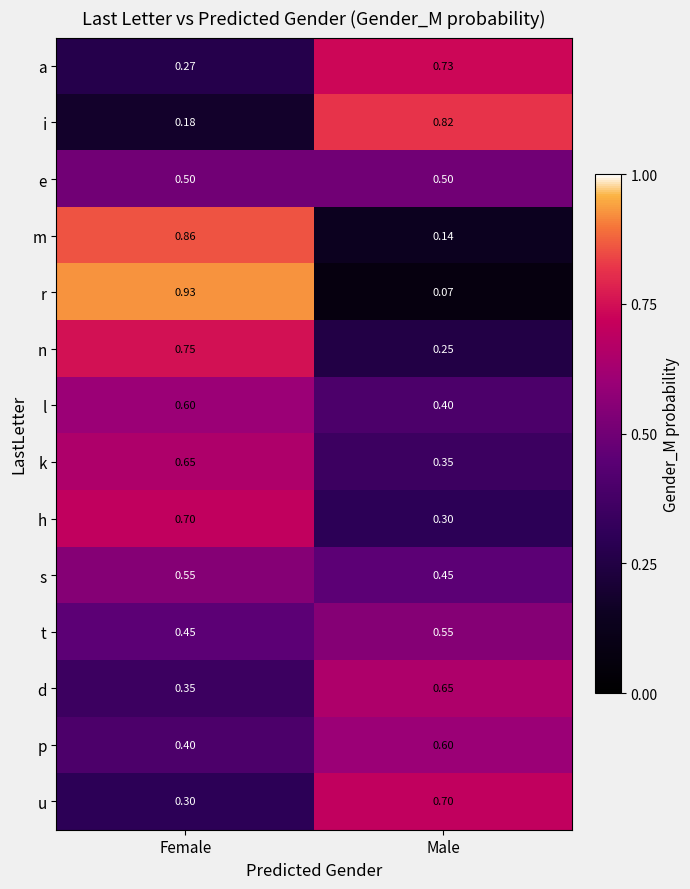

At which label is p closest to 0?

Female